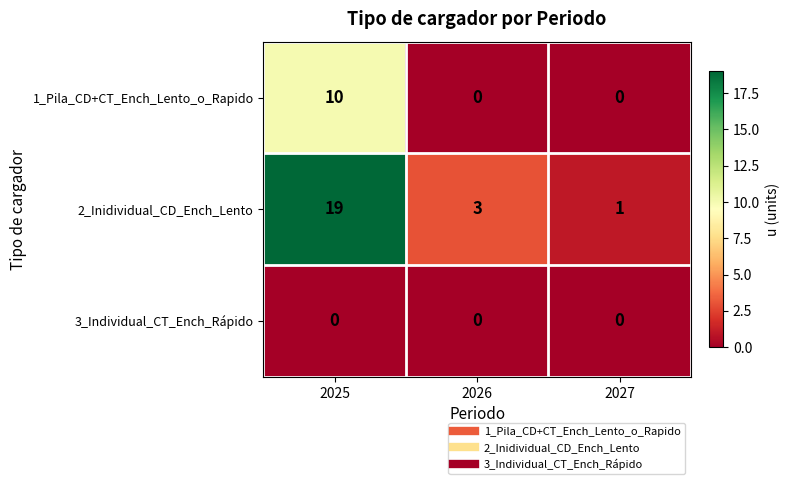

What is the spread (max minus min) of values at 2026?

3